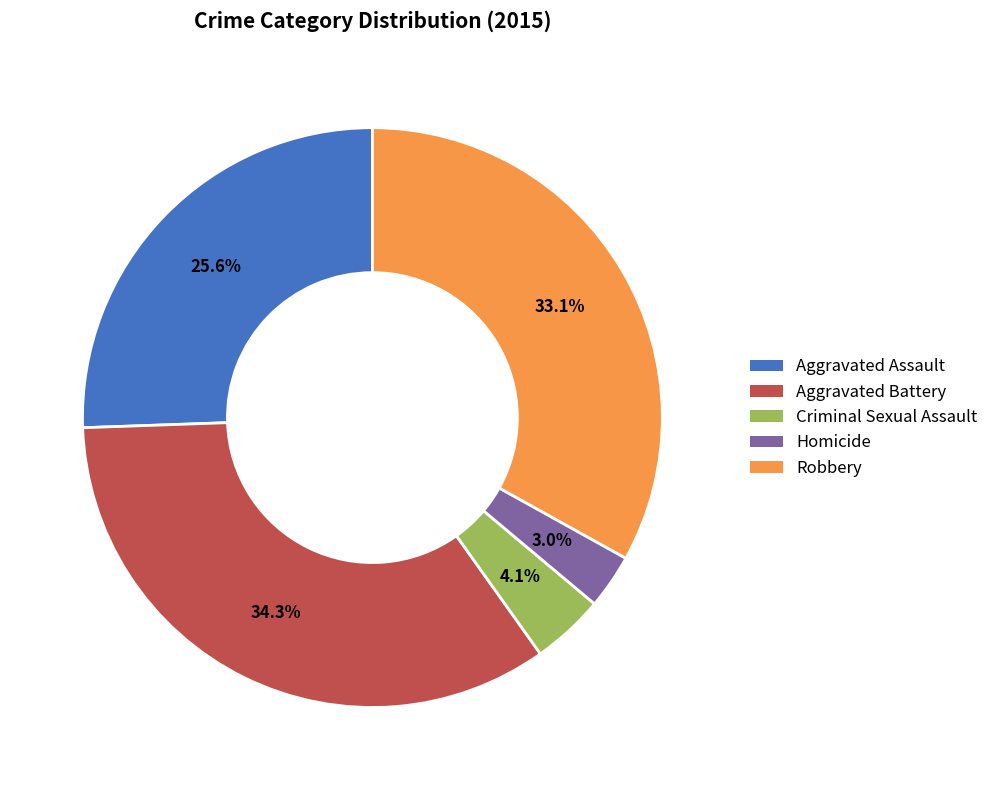

What is the largest slice in the pie chart?

Aggravated Battery